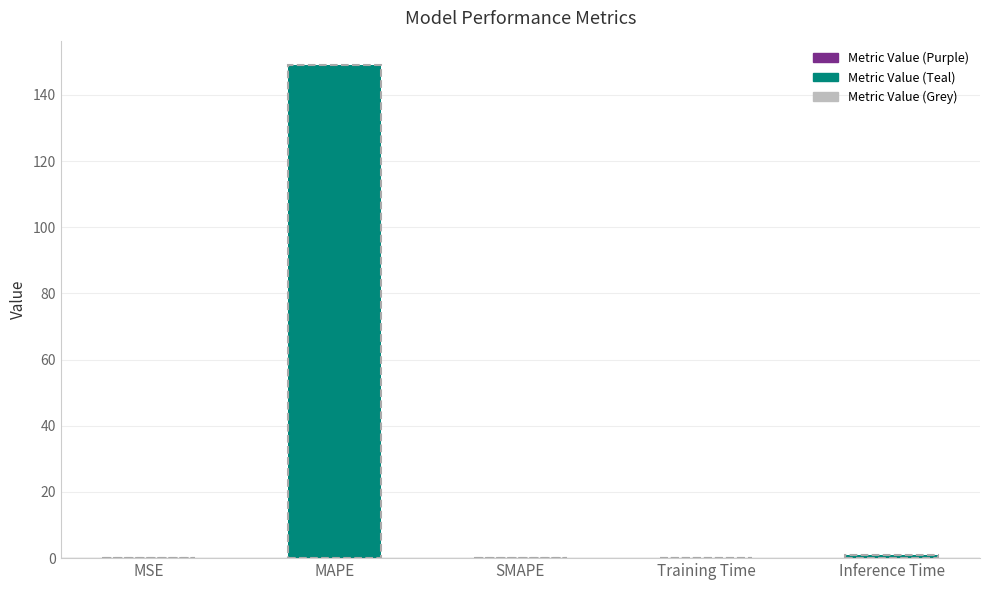

What is the sum of all values?

150.0